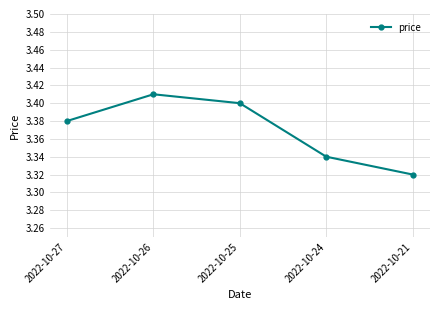

Rank the categories by value from highest to lowest.

2022-10-26, 2022-10-25, 2022-10-27, 2022-10-24, 2022-10-21